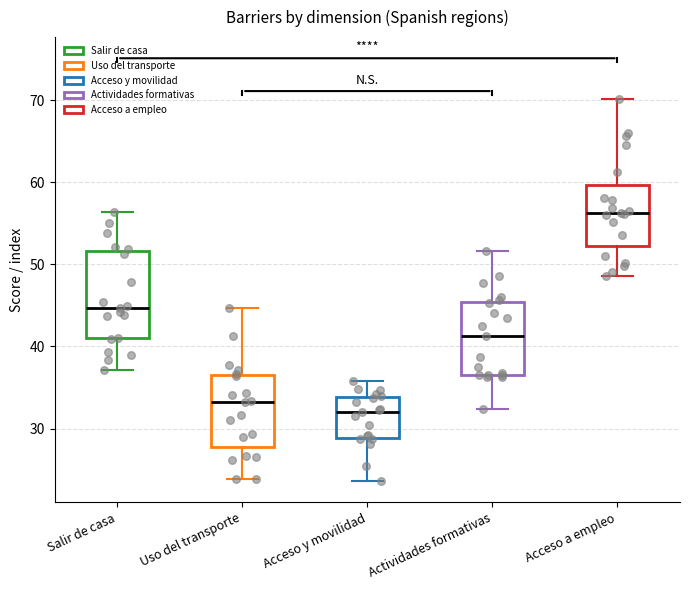

Comparing the boxes themselves (not the whiskers), which one is the tallest?

Salir de casa